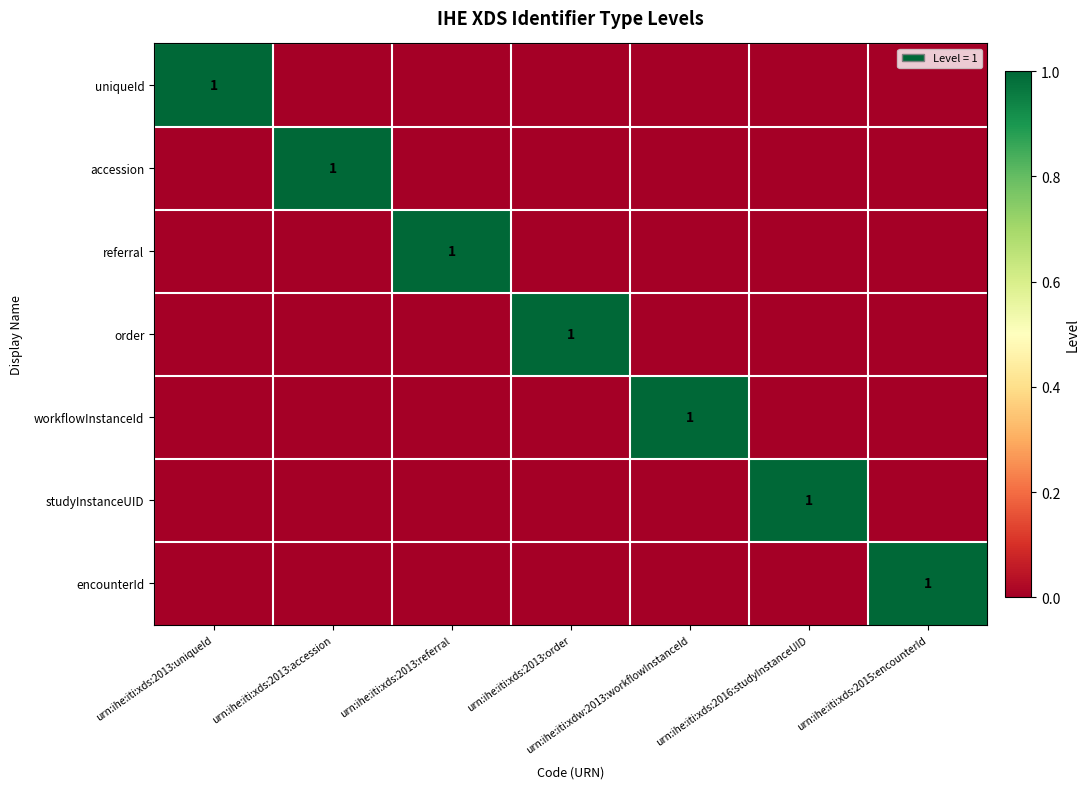

How many data points does each series have?

7